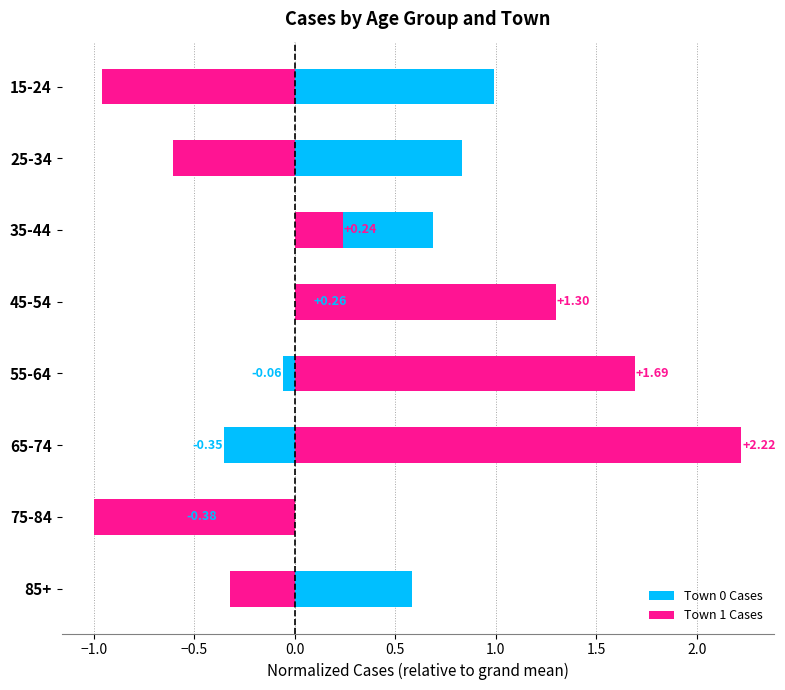

Rank the series by their average value, from lowest to highest.

Town 1 Cases, Town 0 Cases